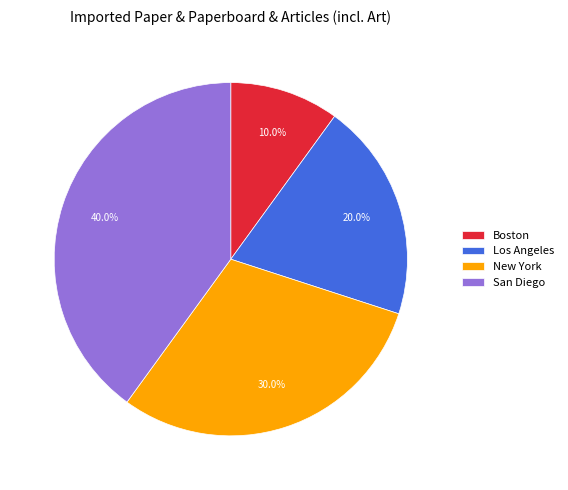

To the nearest percent, what percentage of the pie is Los Angeles?

20%